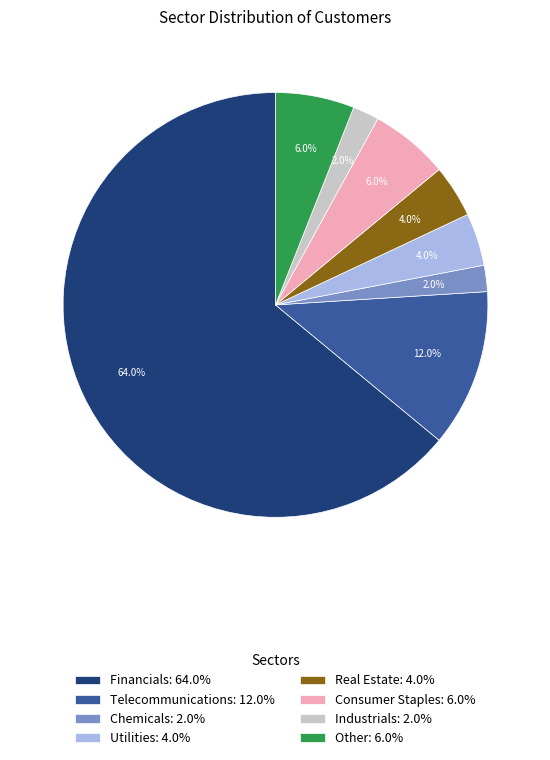

To the nearest percent, what percentage of the pie is Real Estate?

4%